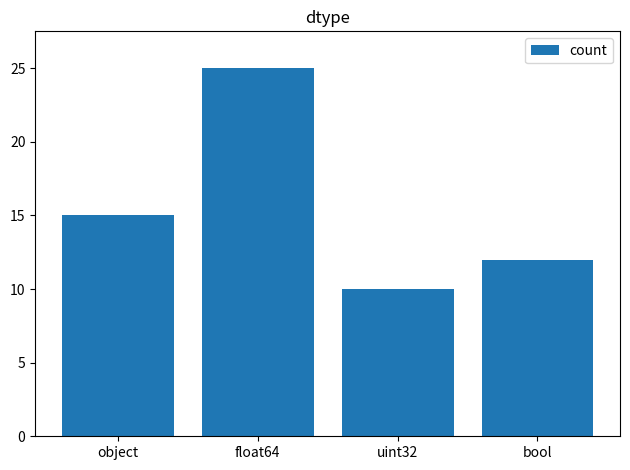

Count the values in the range 12 to 25.

3